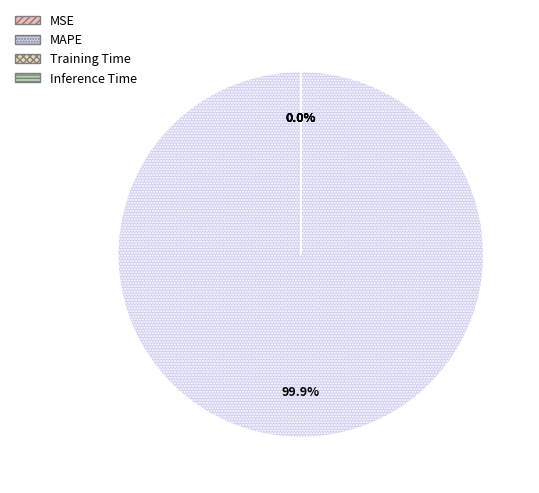

How many slices are in this pie chart?

4